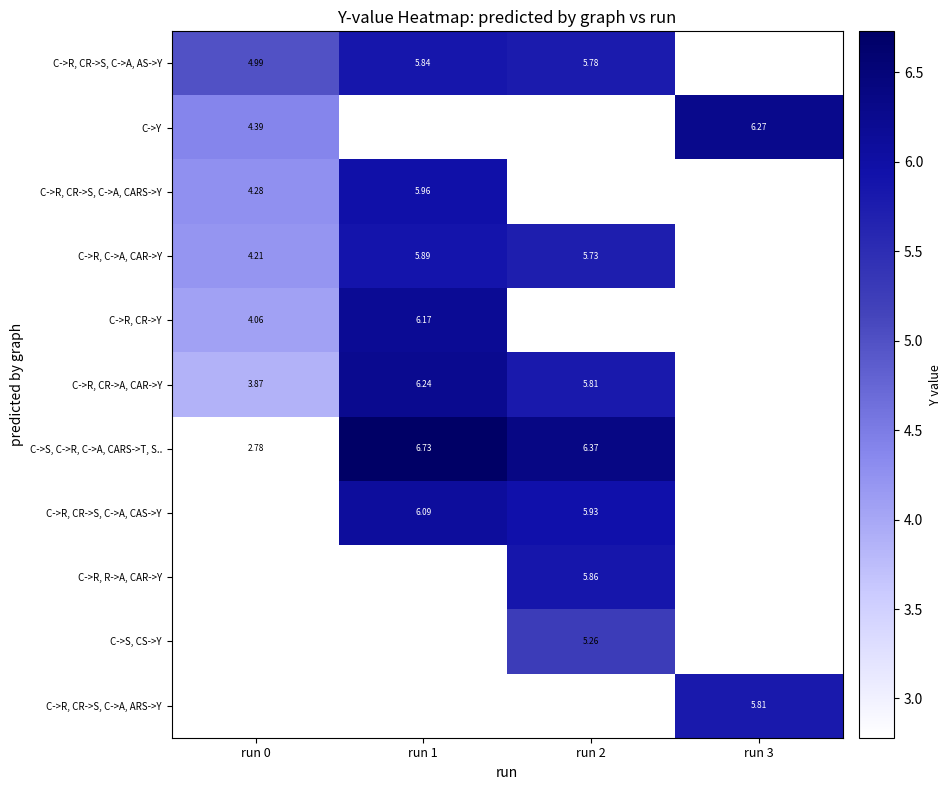

Is the value of C->S, C->R, C->A, CARS->T, S.. at run 2 greater than the value of C->Y at run 0?

Yes